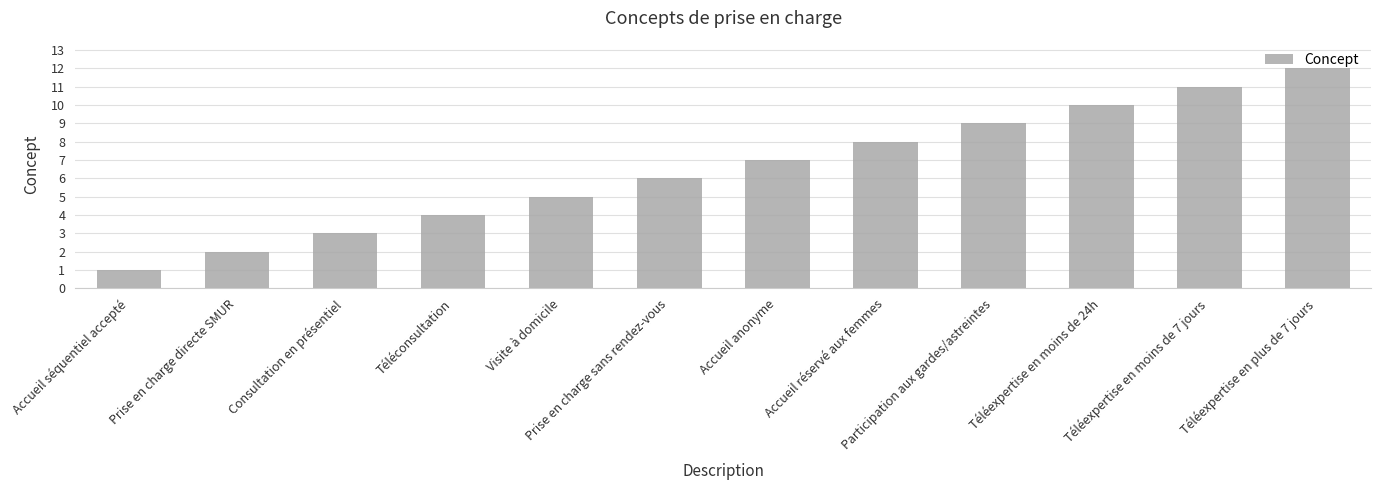

Rank the categories by value from lowest to highest.

Accueil séquentiel accepté, Prise en charge directe SMUR, Consultation en présentiel, Téléconsultation, Visite à domicile, Prise en charge sans rendez-vous, Accueil anonyme, Accueil réservé aux femmes, Participation aux gardes/astreintes, Téléexpertise en moins de 24h, Téléexpertise en moins de 7 jours, Téléexpertise en plus de 7 jours